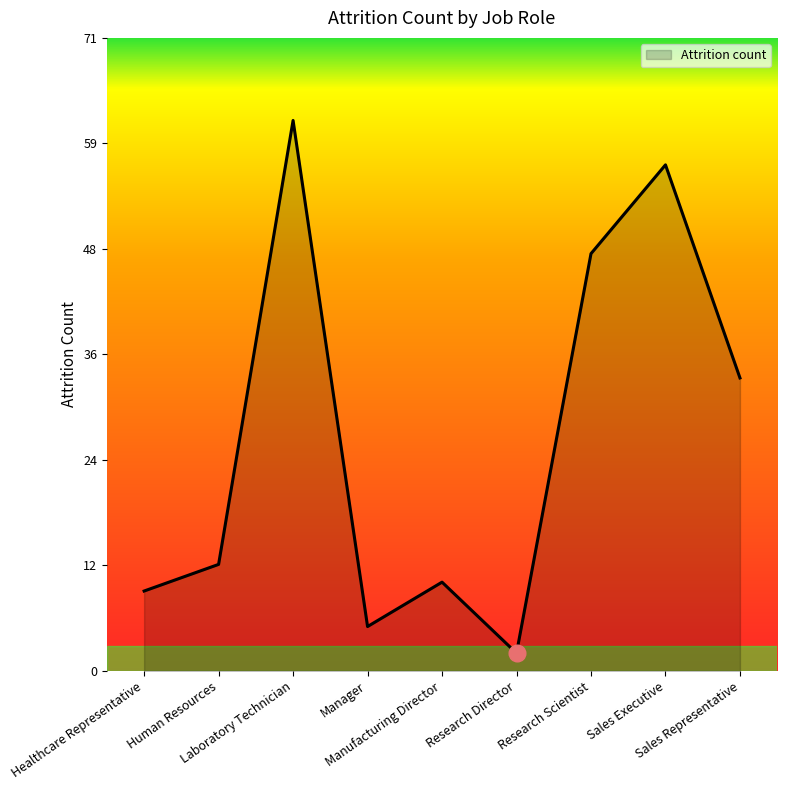

What is the smallest value displayed?

2